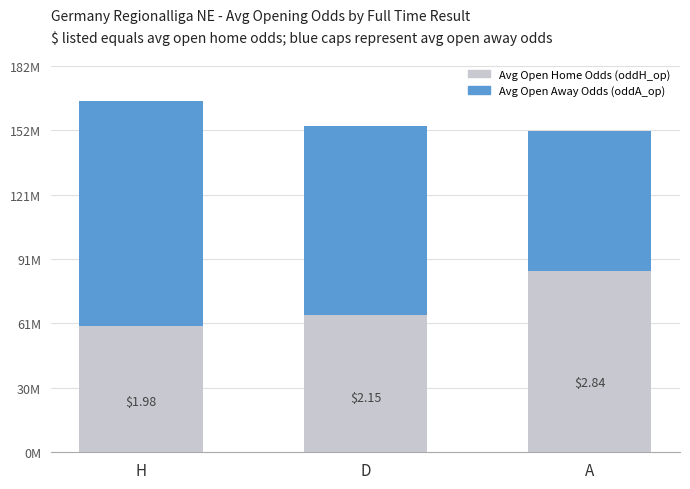

Are the bars grouped side by side (vs. stacked)?

No